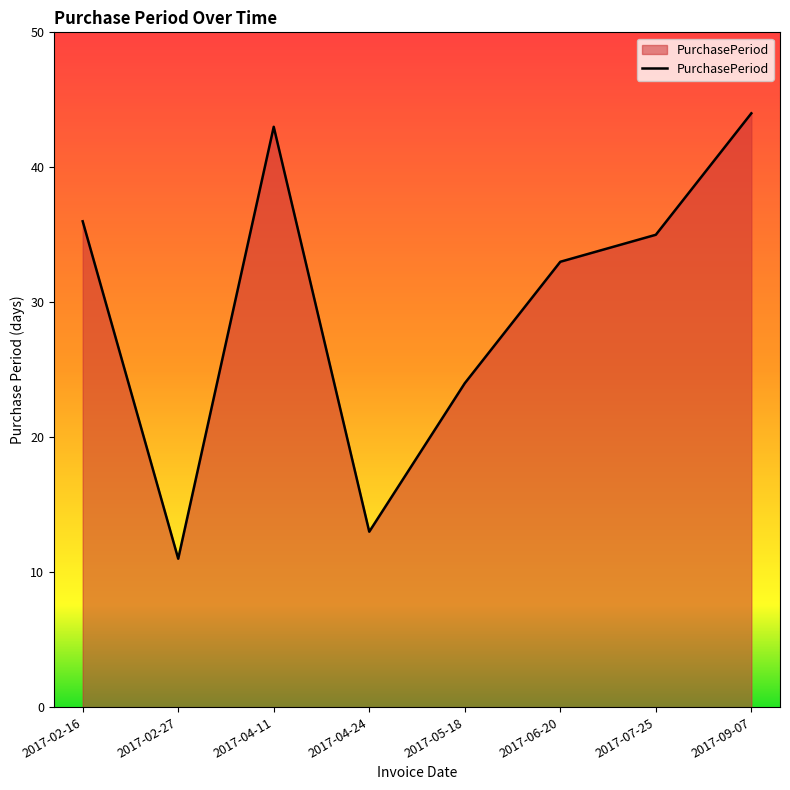

Is it true that the value at 2017-04-24 is 23?

False